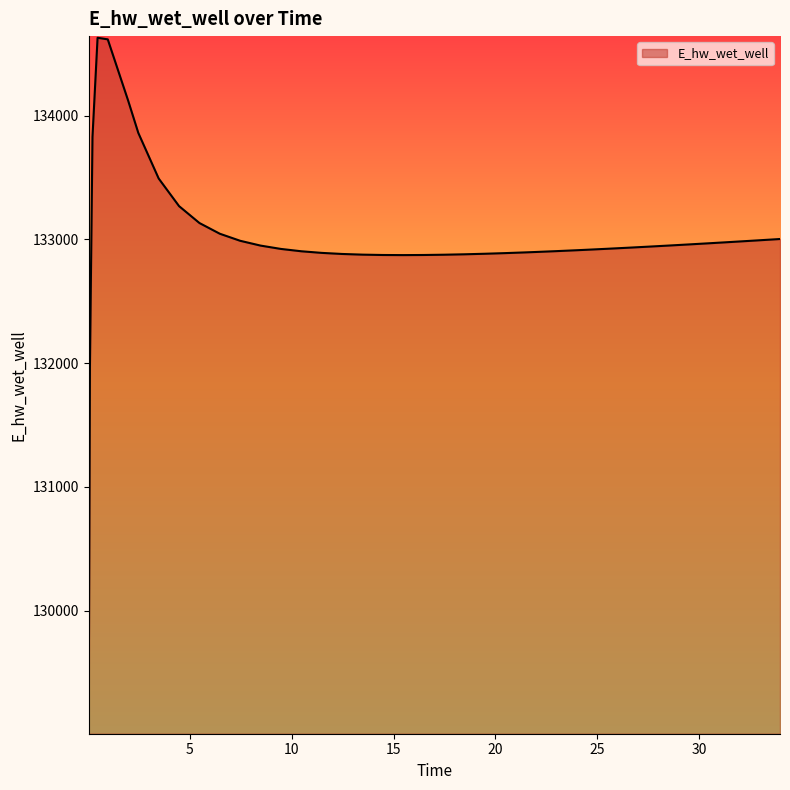

What is the difference between the maximum and minimum values?

5557.6